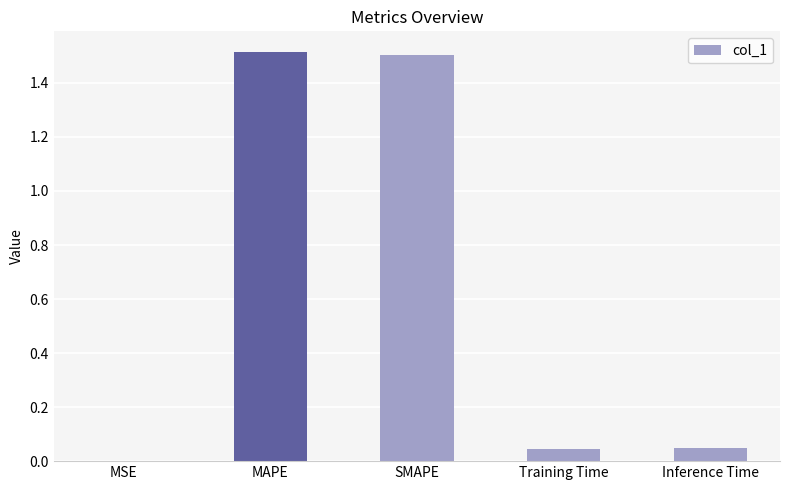

What is the approximate value at MAPE?

1.5